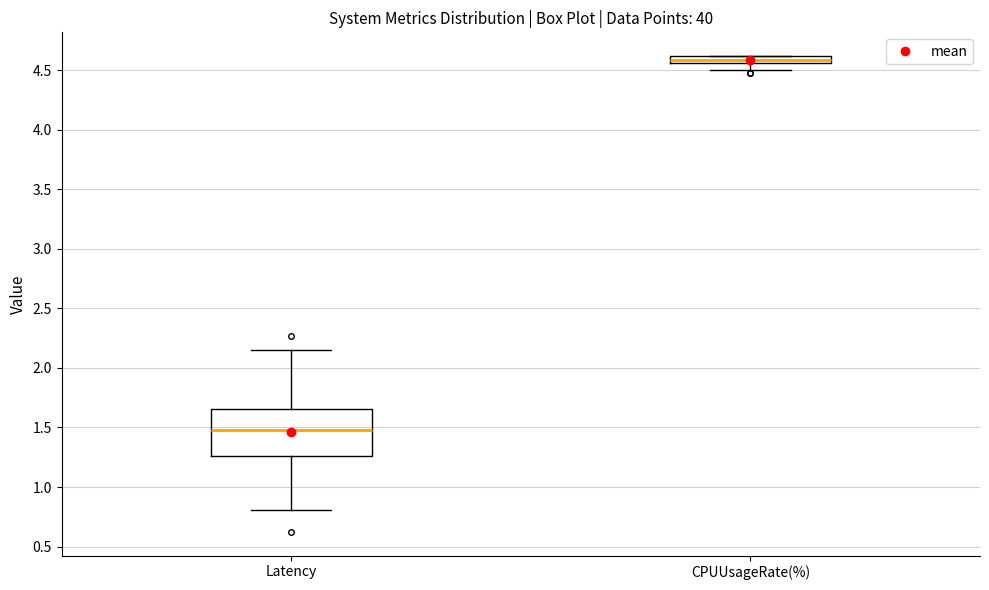

Where does the median line of the box for Latency sit on the y-axis? The values are not printed on the chart, so give them approximately, as read against the axis.

1.50